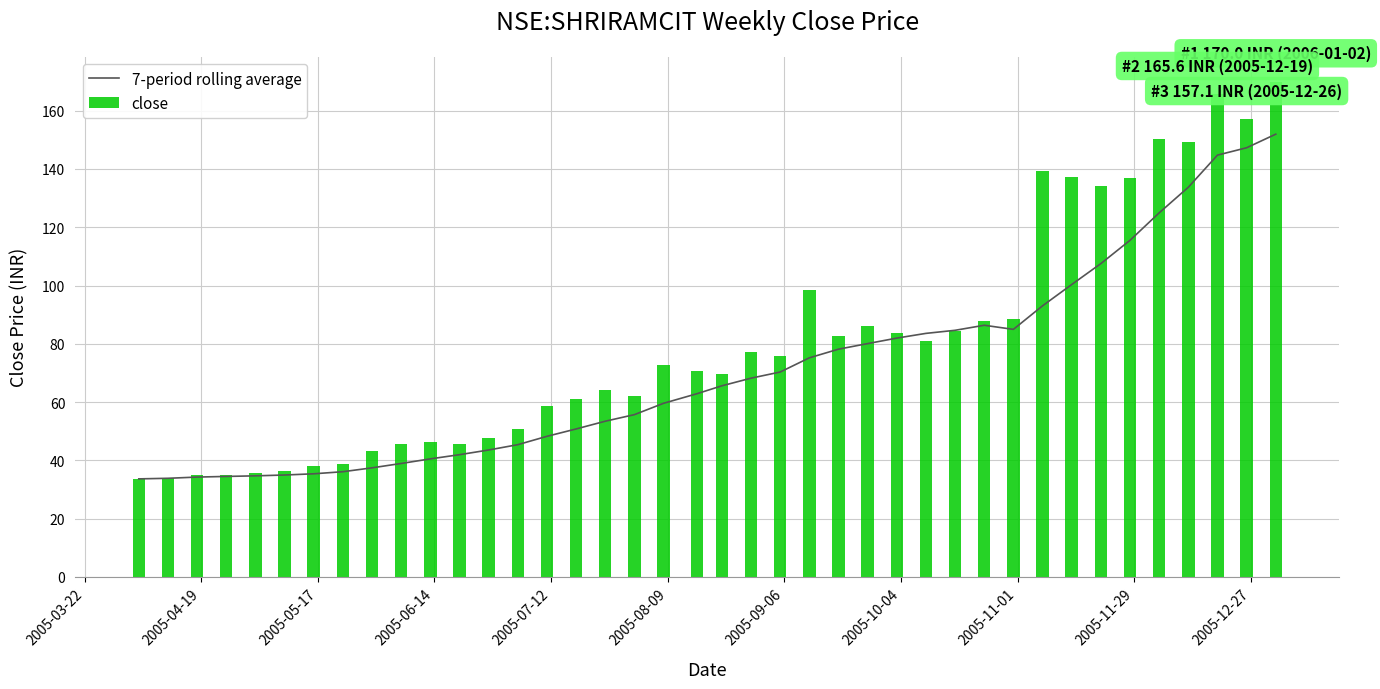

What is the average value of the close series?

80.3